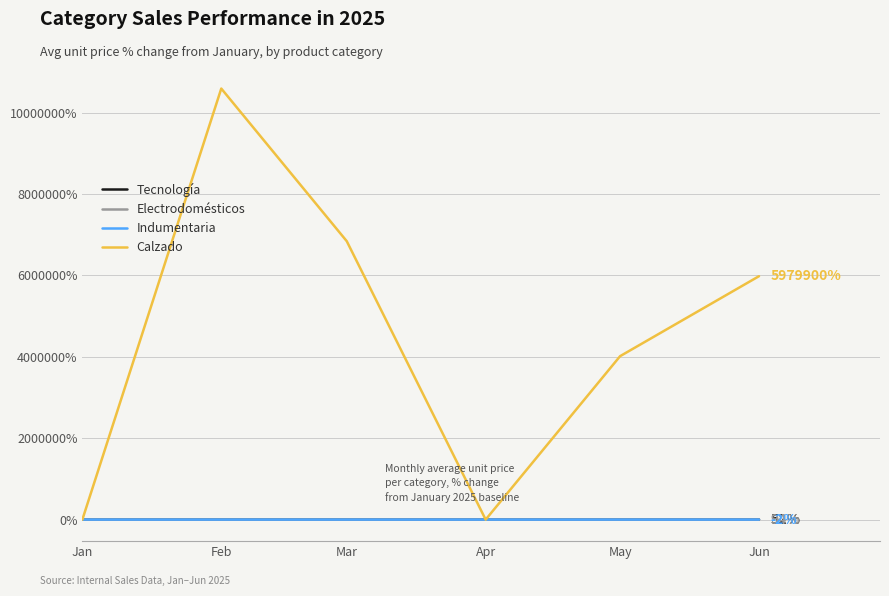

Between Mar and Jun, which series saw the biggest shift?

Calzado